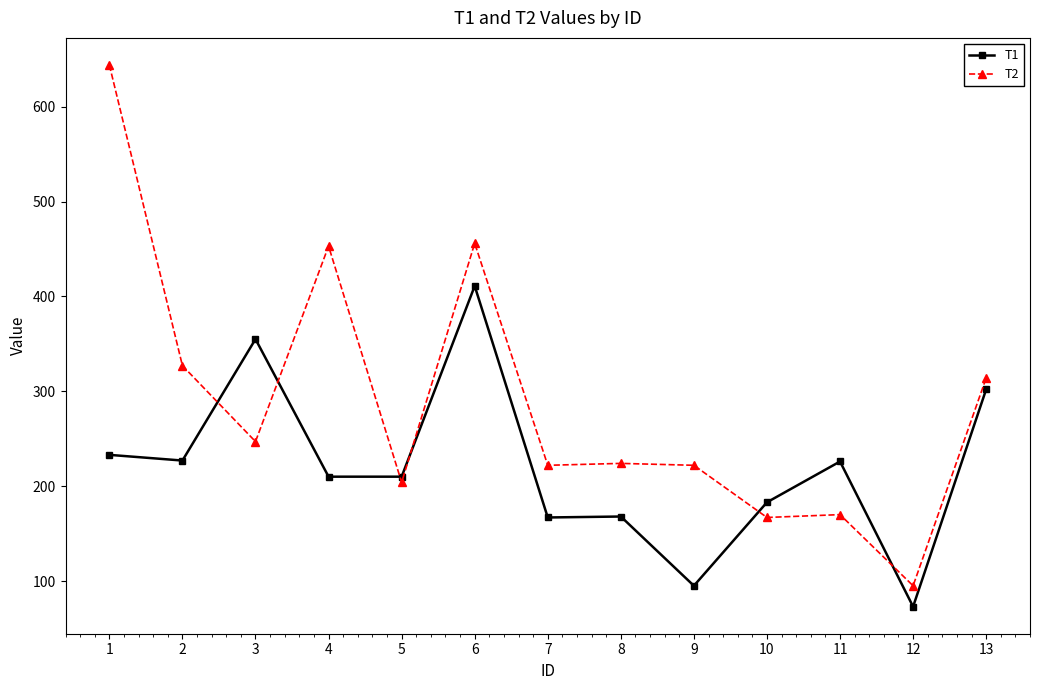

Rank the series by their average value, from lowest to highest.

T1, T2